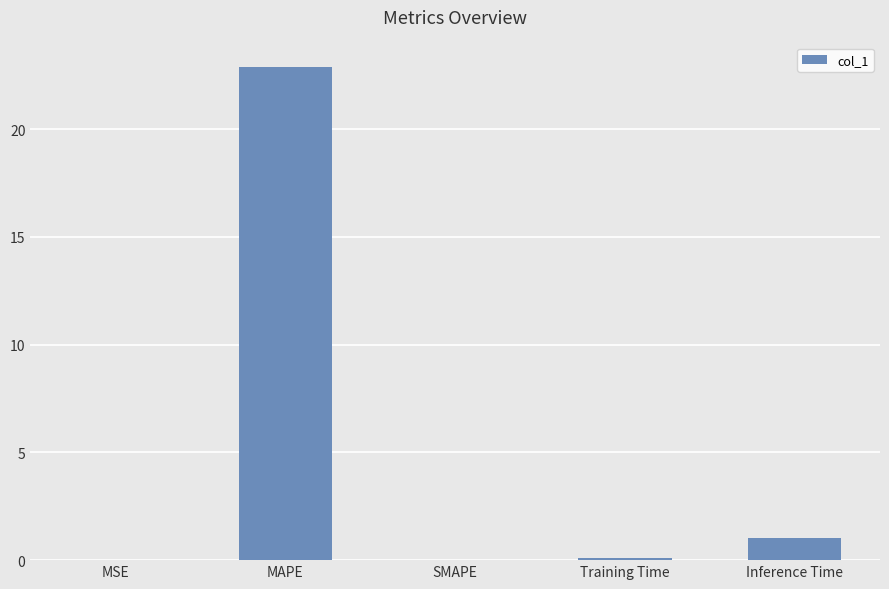

Are the bars horizontal?

No